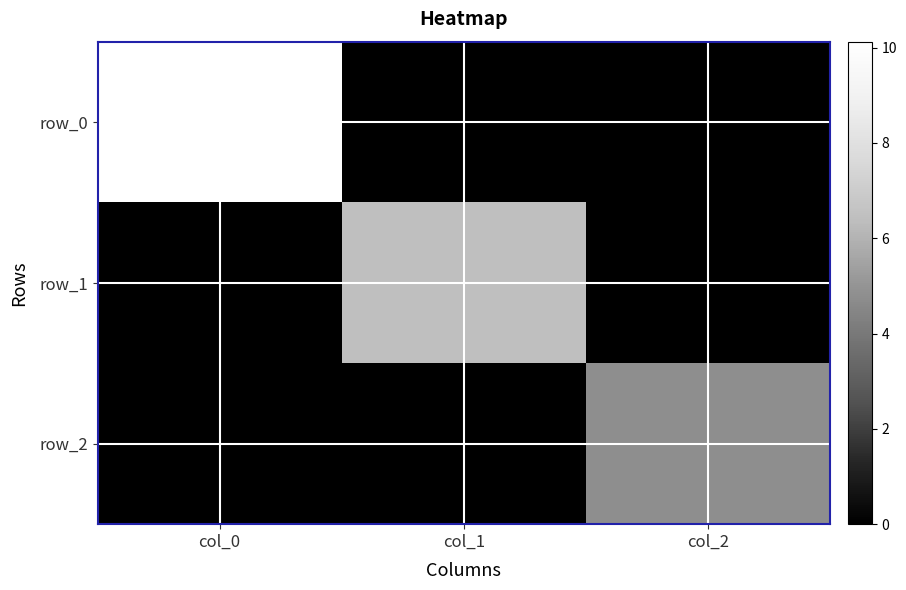

List the labels in order of row_1 value, largest first.

col_1, col_0, col_2